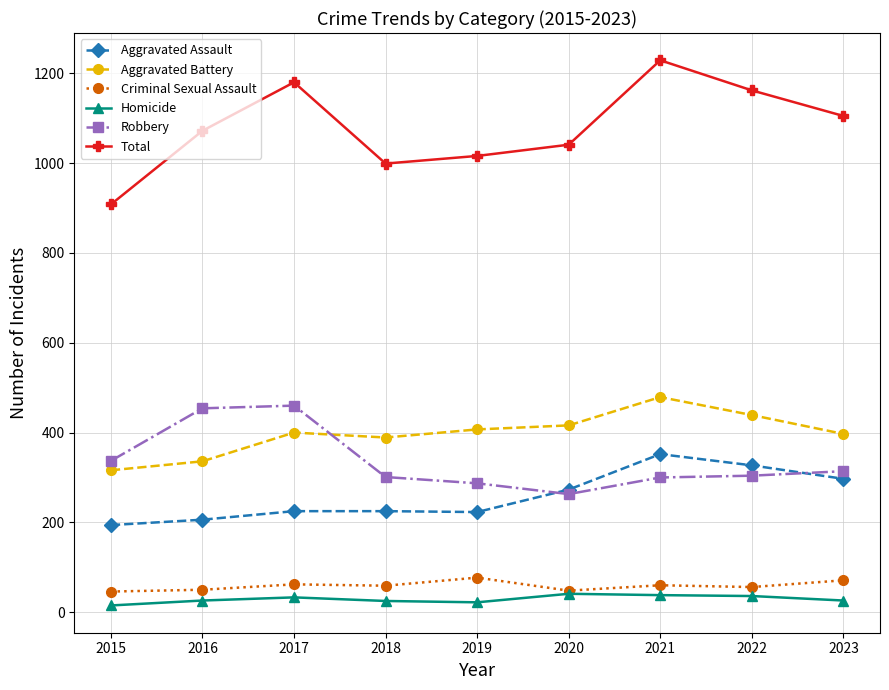

Where is the first local maximum for Total?

2017